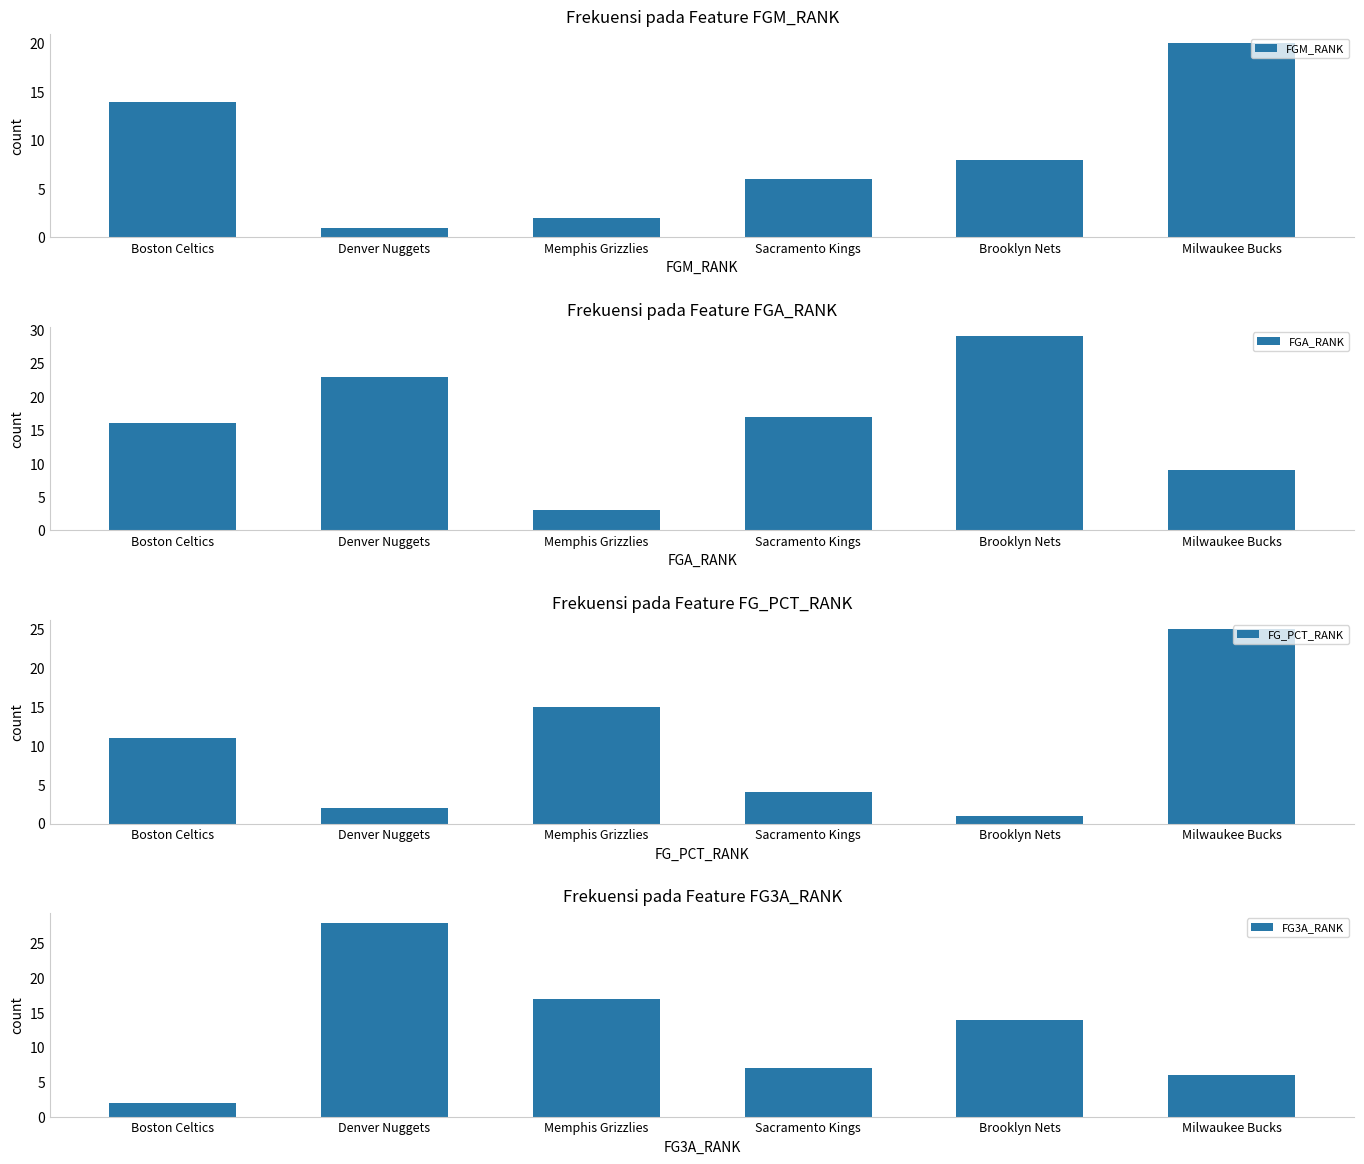

What position from the right is Memphis Grizzlies?

4